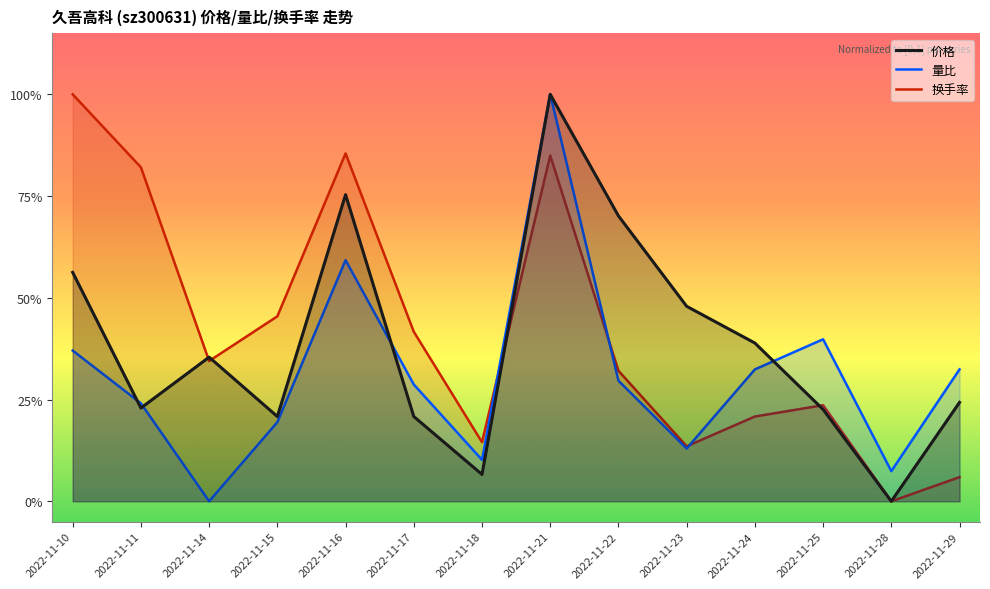

What is the highest value of the 价格 series?

1.0